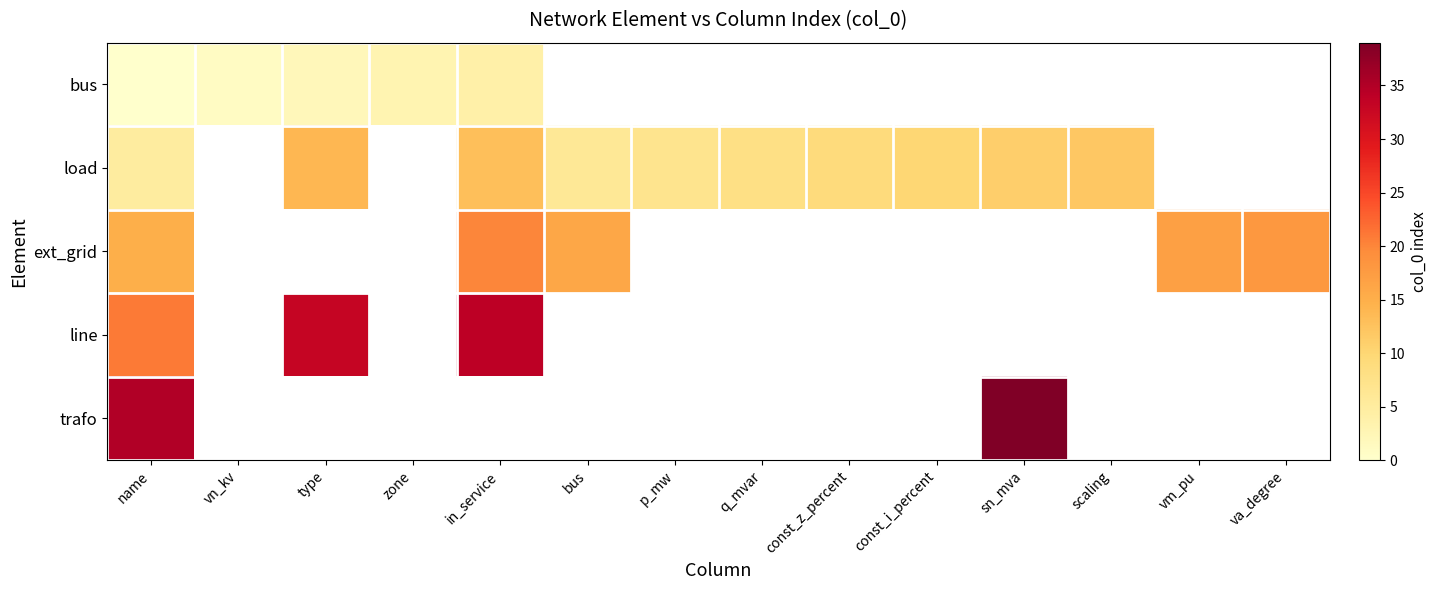

How many positive values does the trafo series have?

2